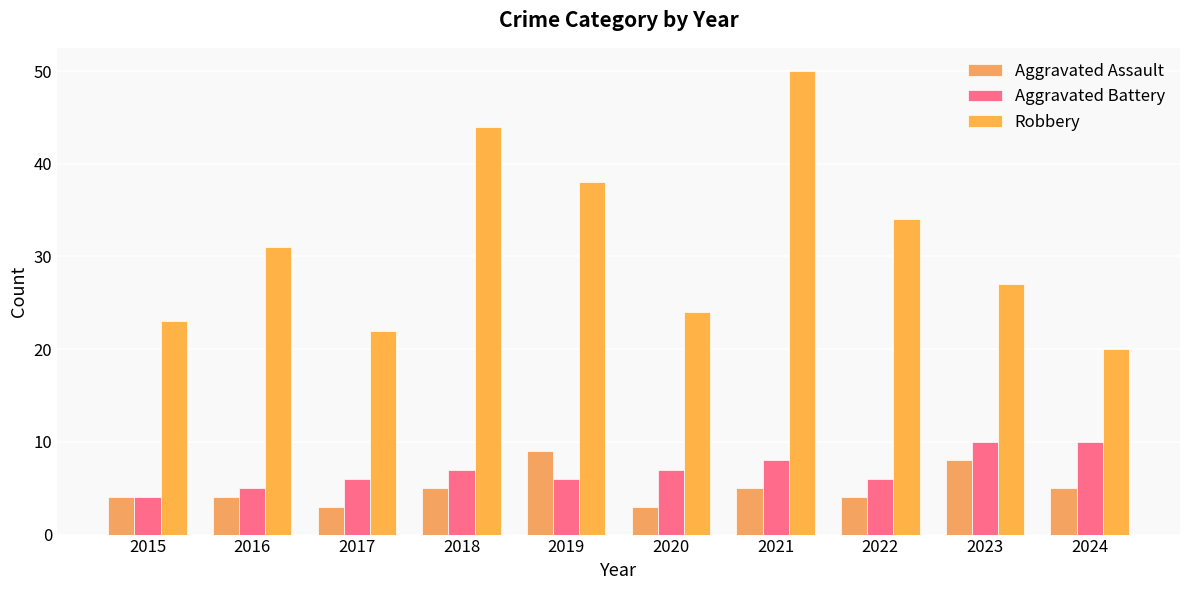

Are the bars horizontal?

No